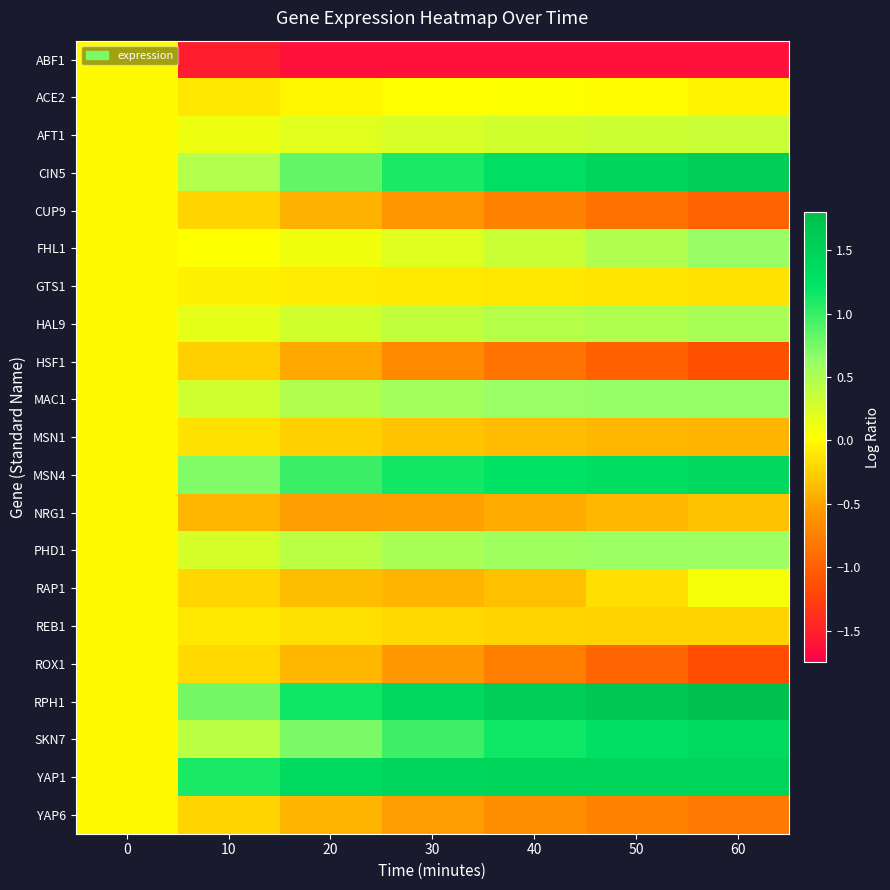

Reading right to left, list all the values displayed in this chart.

ABF1: 60=-1.6	50=-1.6	40=-1.6	30=-1.6	20=-1.6	10=-1.5	0=0.0
ACE2: 60=-0.0	50=0.0	40=0.0	30=0.0	20=-0.0	10=-0.1	0=0.0
AFT1: 60=0.3	50=0.3	40=0.3	30=0.3	20=0.2	10=0.1	0=0.0
CIN5: 60=1.6	50=1.5	40=1.3	30=1.1	20=0.8	10=0.5	0=0.0
CUP9: 60=-1.0	50=-0.9	40=-0.7	30=-0.6	20=-0.4	10=-0.2	0=0.0
FHL1: 60=0.6	50=0.5	40=0.3	30=0.2	20=0.1	10=0.0	0=0.0
GTS1: 60=-0.1	50=-0.1	40=-0.1	30=-0.1	20=-0.1	10=-0.1	0=0.0
HAL9: 60=0.5	50=0.5	40=0.4	30=0.4	20=0.3	10=0.2	0=0.0
HSF1: 60=-1.1	50=-1.0	40=-0.9	30=-0.7	20=-0.5	10=-0.3	0=0.0
MAC1: 60=0.6	50=0.6	40=0.6	30=0.6	20=0.5	10=0.3	0=0.0
MSN1: 60=-0.4	50=-0.4	40=-0.4	30=-0.3	20=-0.2	10=-0.1	0=0.0
MSN4: 60=1.4	50=1.3	40=1.2	30=1.1	20=1.0	10=0.7	0=0.0
NRG1: 60=-0.3	50=-0.4	40=-0.5	30=-0.5	20=-0.5	10=-0.4	0=0.0
PHD1: 60=0.6	50=0.6	40=0.6	30=0.5	20=0.4	10=0.3	0=0.0
RAP1: 60=0.1	50=-0.2	40=-0.3	30=-0.4	20=-0.4	10=-0.2	0=0.0
REB1: 60=-0.2	50=-0.2	40=-0.2	30=-0.2	20=-0.2	10=-0.1	0=0.0
ROX1: 60=-1.2	50=-1.0	40=-0.8	30=-0.6	20=-0.4	10=-0.2	0=0.0
RPH1: 60=1.8	50=1.7	40=1.6	30=1.4	20=1.1	10=0.8	0=0.0
SKN7: 60=1.4	50=1.3	40=1.1	30=1.0	20=0.7	10=0.4	0=0.0
YAP1: 60=1.5	50=1.5	40=1.5	30=1.4	20=1.4	10=1.1	0=0.0
YAP6: 60=-0.8	50=-0.7	40=-0.7	30=-0.5	20=-0.4	10=-0.2	0=0.0